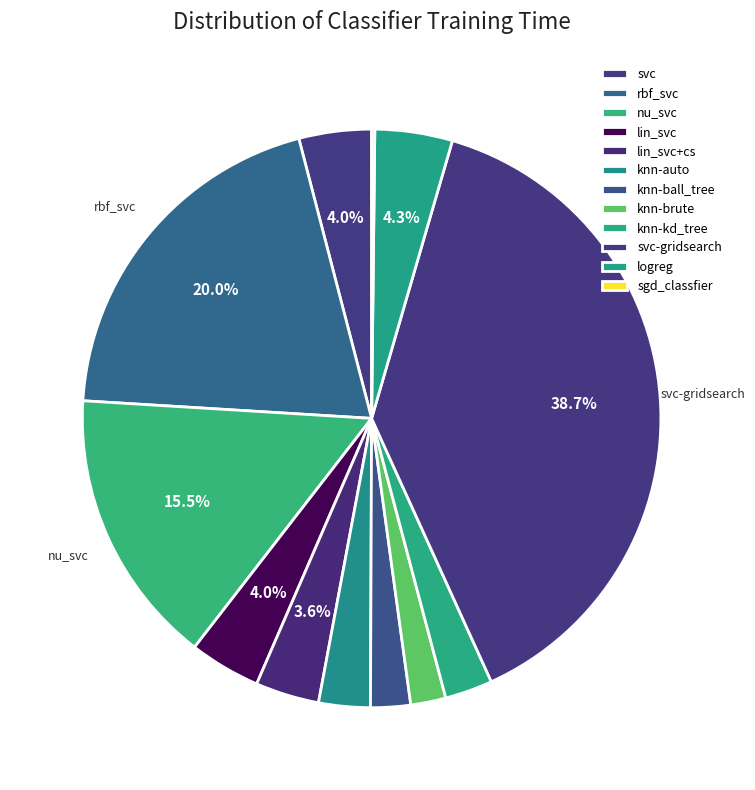

What percentage is the svc-gridsearch slice, to the nearest percent?

39%